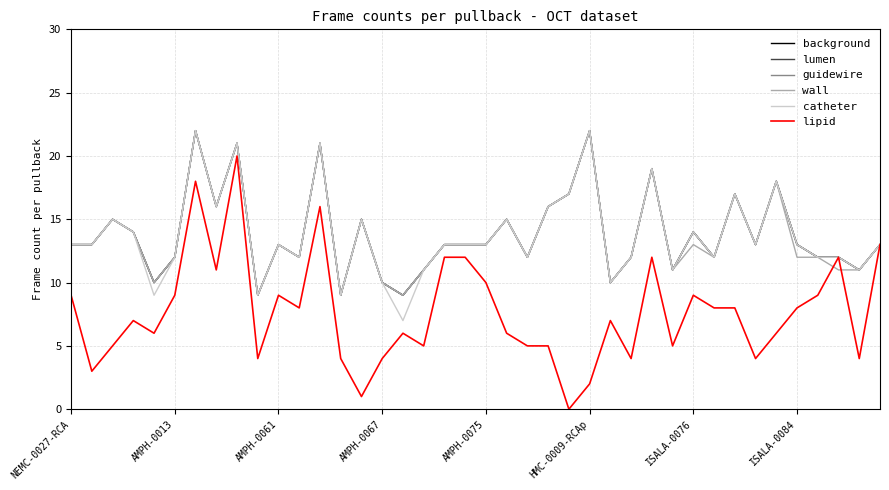

True or false: lumen has more than 2 points higher than both neighbors.

True